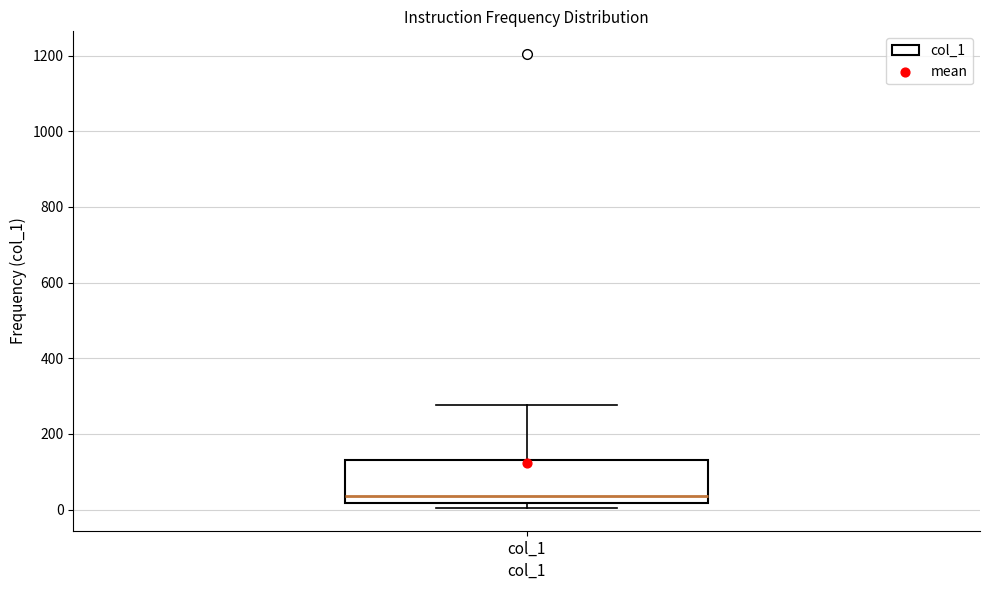

Read this box plot against the y-axis: the position of the median line, the range covered by the box, and the ends of both whiskers. The values are not printed on the chart, so give them approximately, as read against the axis.

median 40, box 20 to 140, whiskers 0 to 280